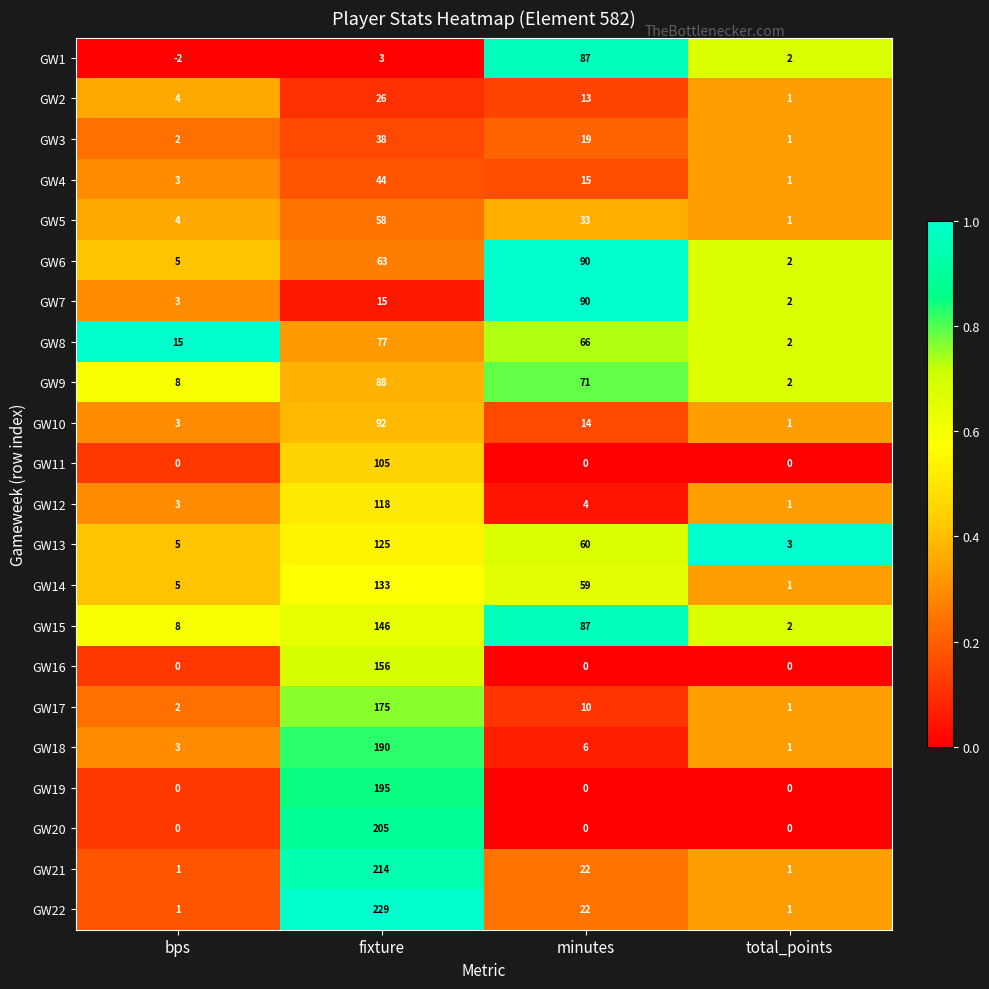

At fixture, list the series in order from smallest to largest.

GW1, GW7, GW2, GW3, GW4, GW5, GW6, GW8, GW9, GW10, GW11, GW12, GW13, GW14, GW15, GW16, GW17, GW18, GW19, GW20, GW21, GW22